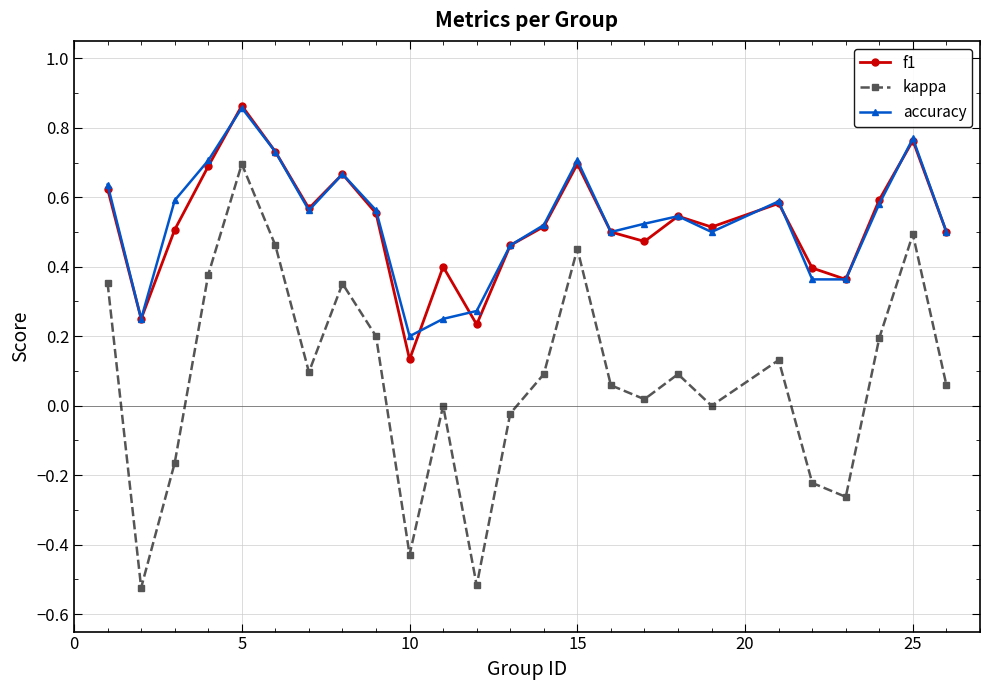

True or false: f1 has more than 0 interior local peaks.

True